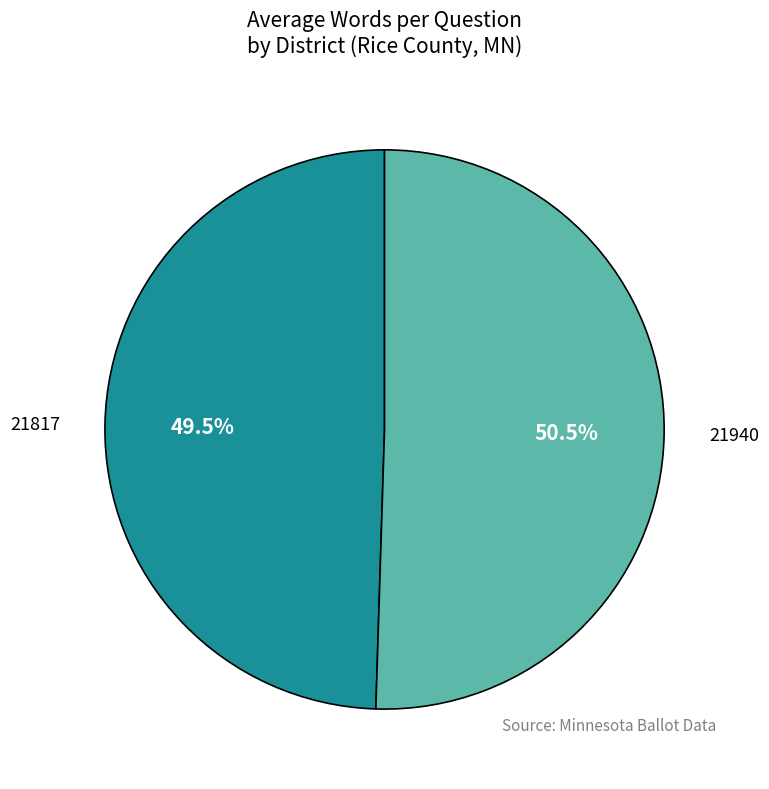

Is there a majority slice in this chart?

Yes